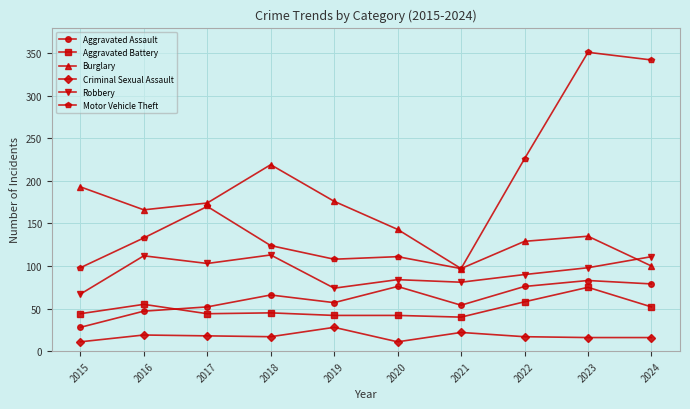

What are all the series names shown in the legend?

Aggravated Assault, Aggravated Battery, Burglary, Criminal Sexual Assault, Robbery, Motor Vehicle Theft